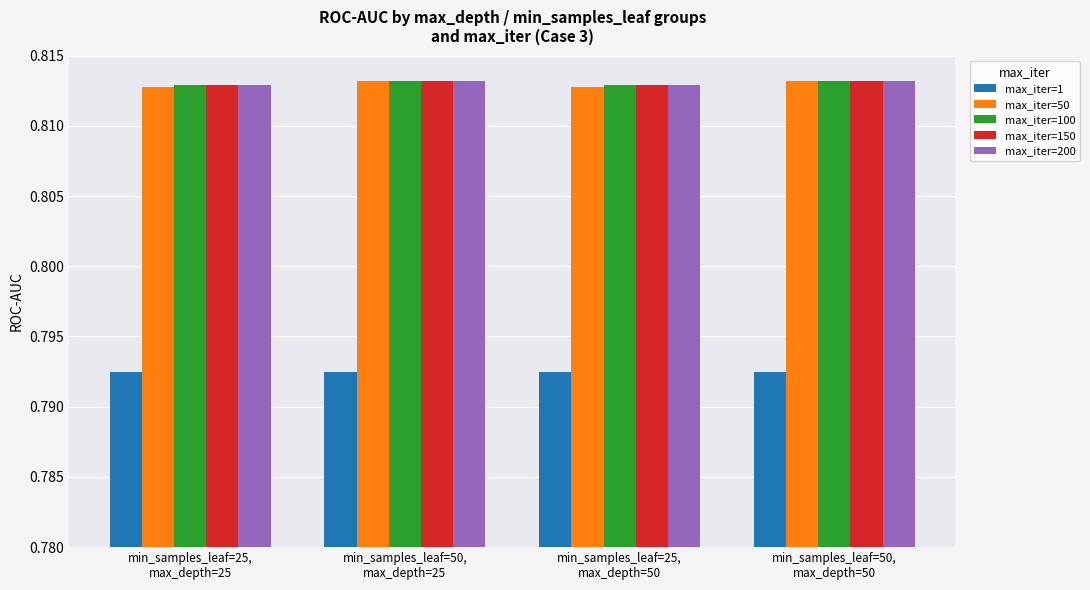

At how many categories does at least one series exceed 0?

4